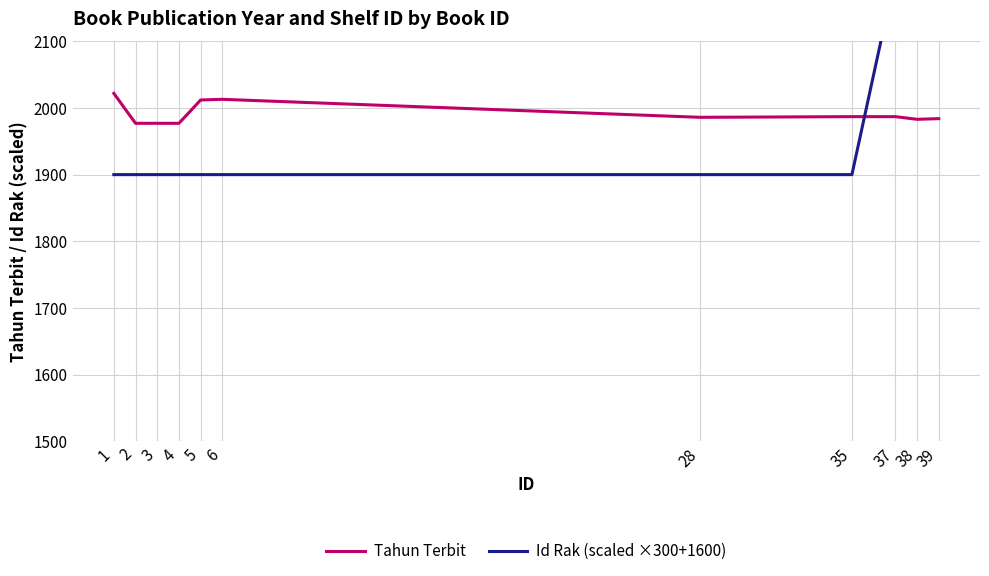

What are all the series names shown in the legend?

Tahun Terbit, Id Rak (scaled ×300+1600)